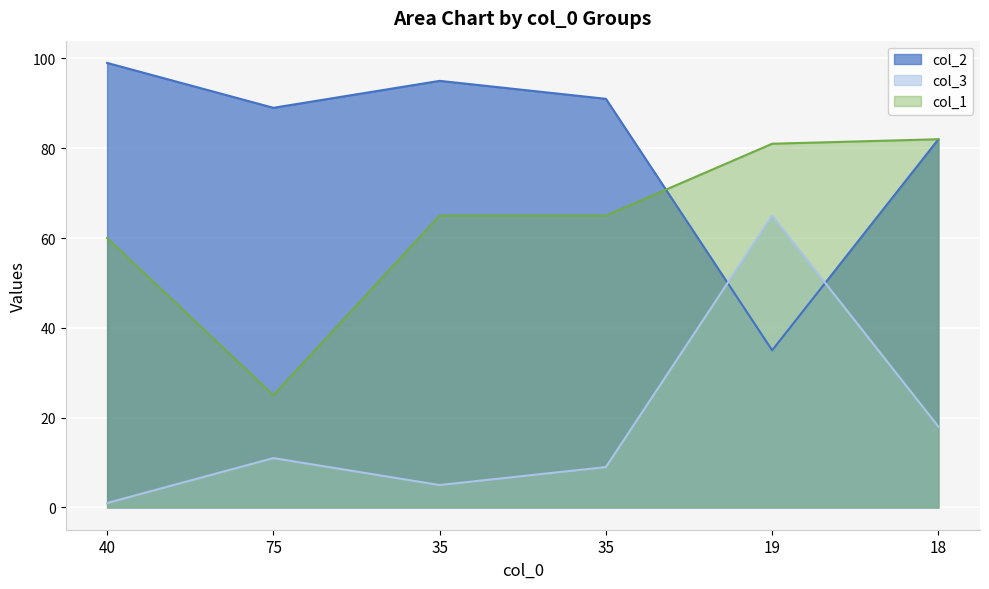

Where does the col_3 series first go above 11?

19